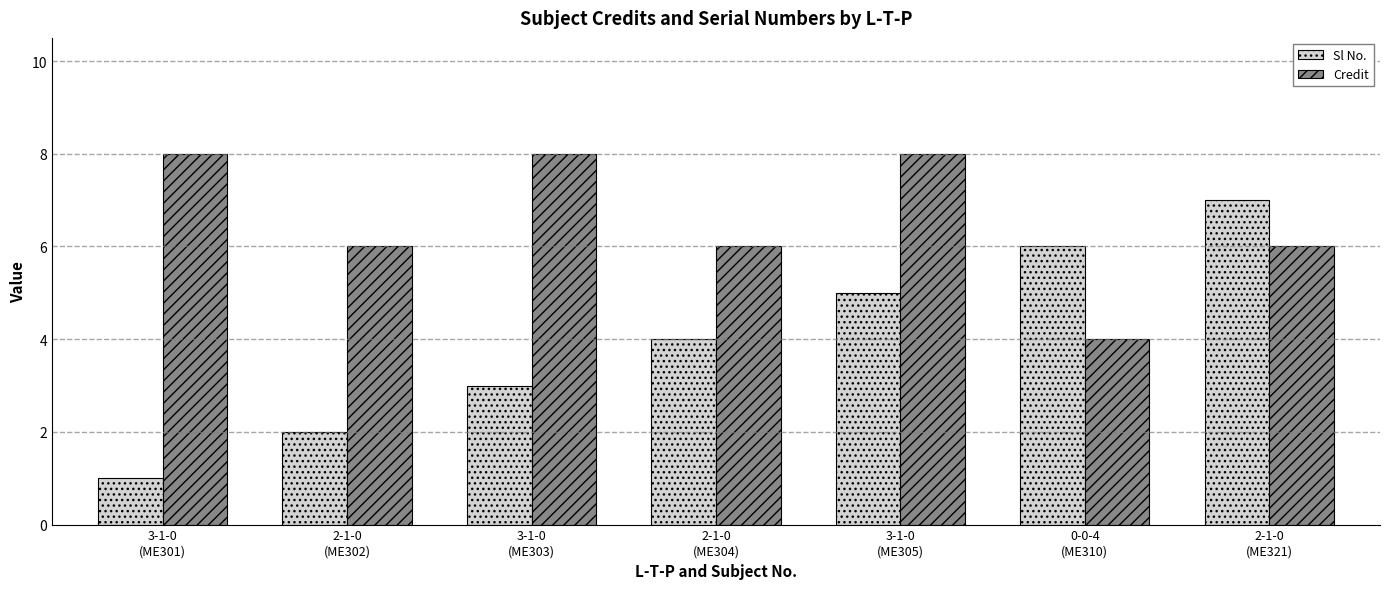

The value of Sl No. at 2-1-0
(ME304) is 4. True or false?

True